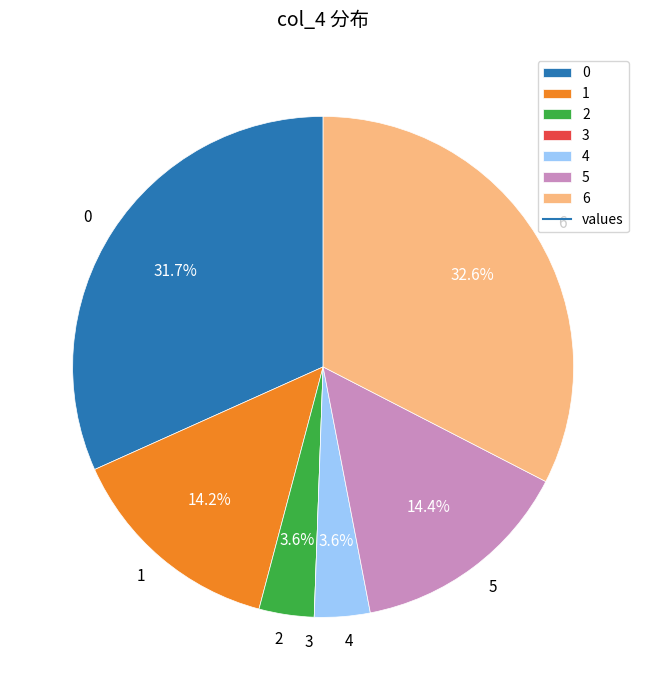

What is the largest slice in the pie chart?

6